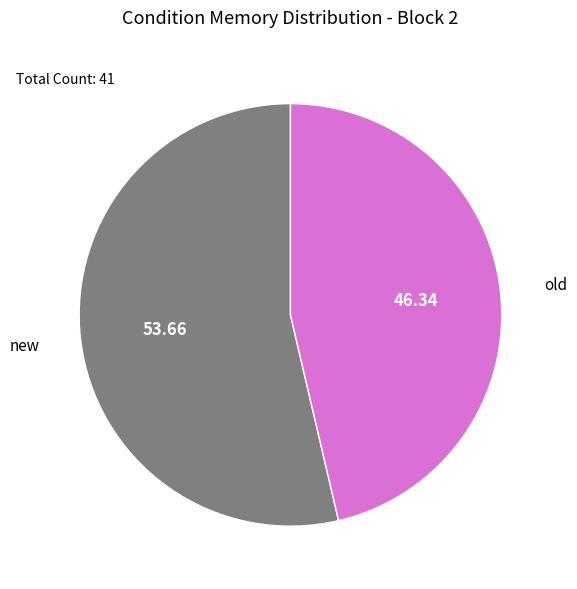

Does old account for over 50% of the chart?

No